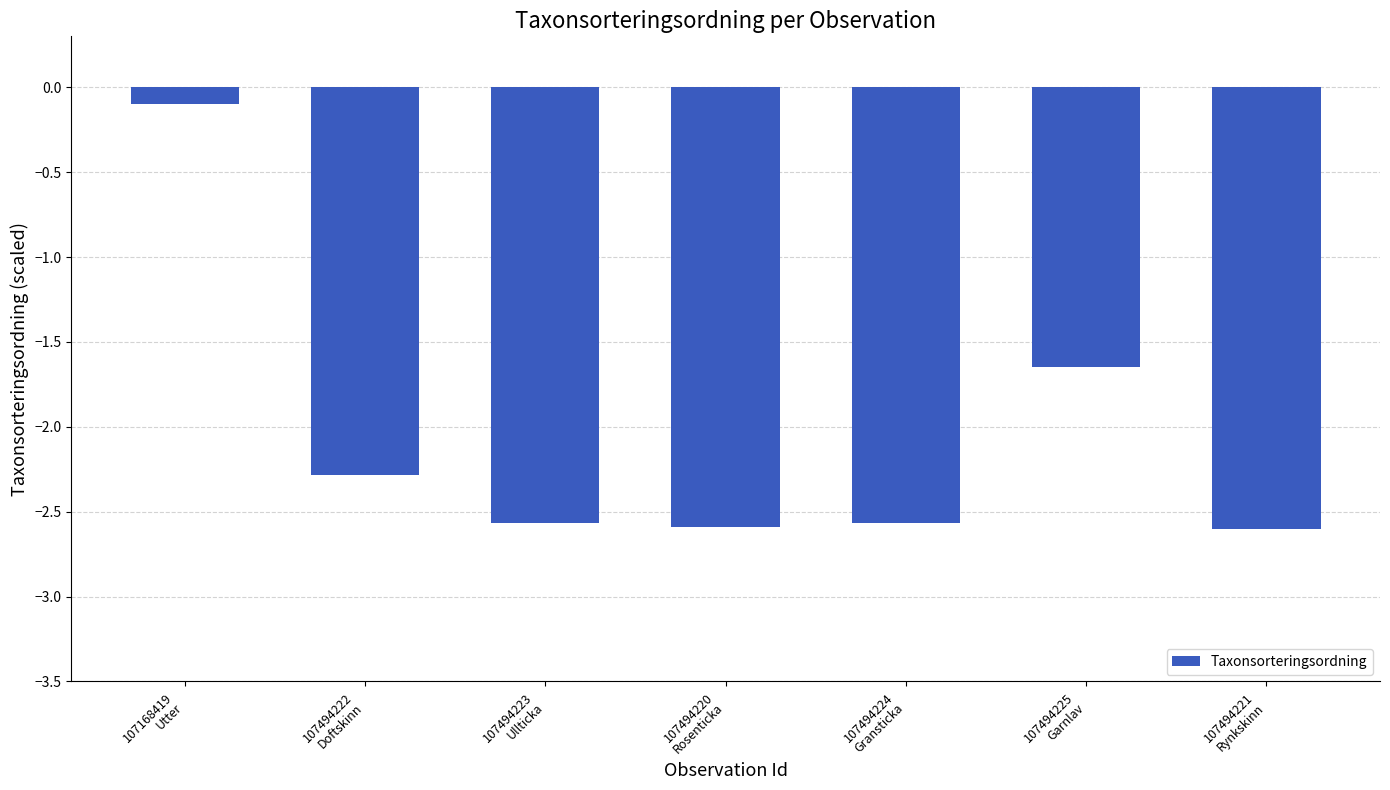

Is it true that the value at 107494225
Garnlav is -2.3?

False